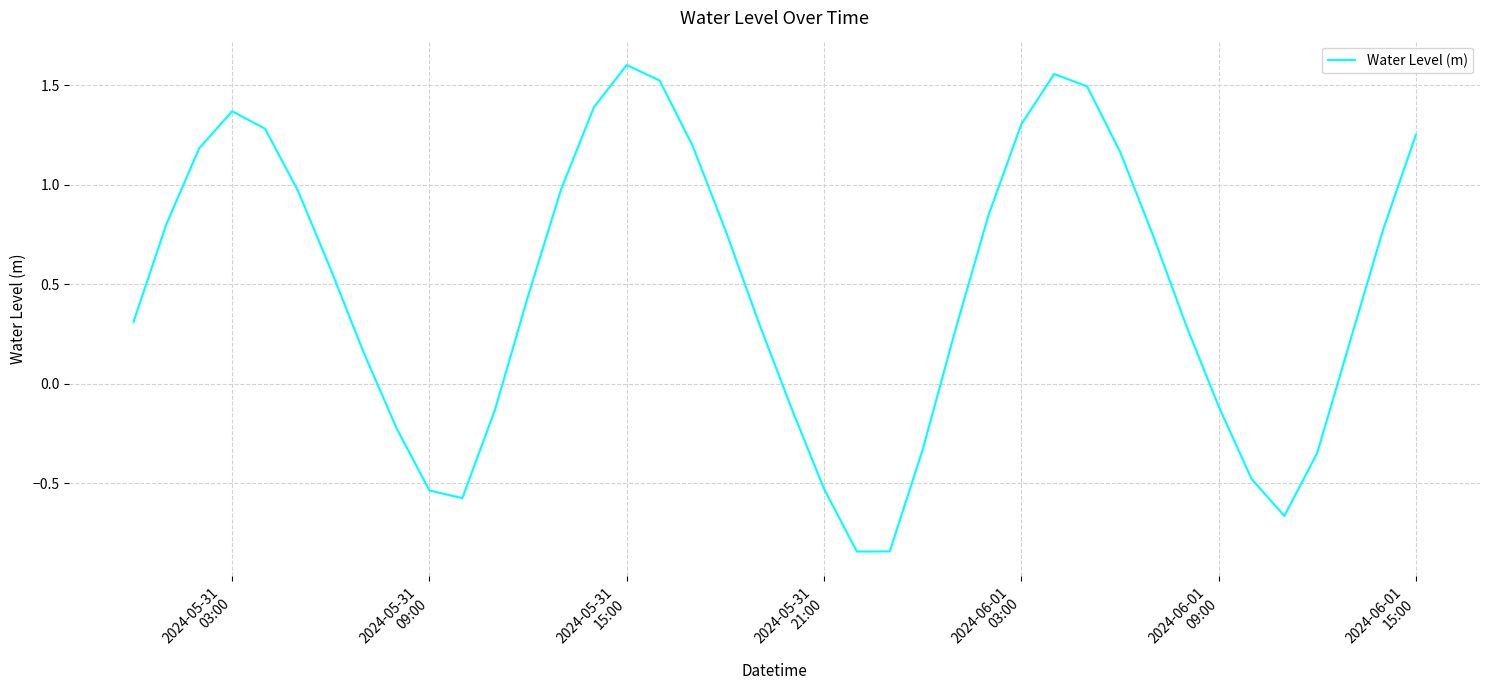

How many values are above zero?

27